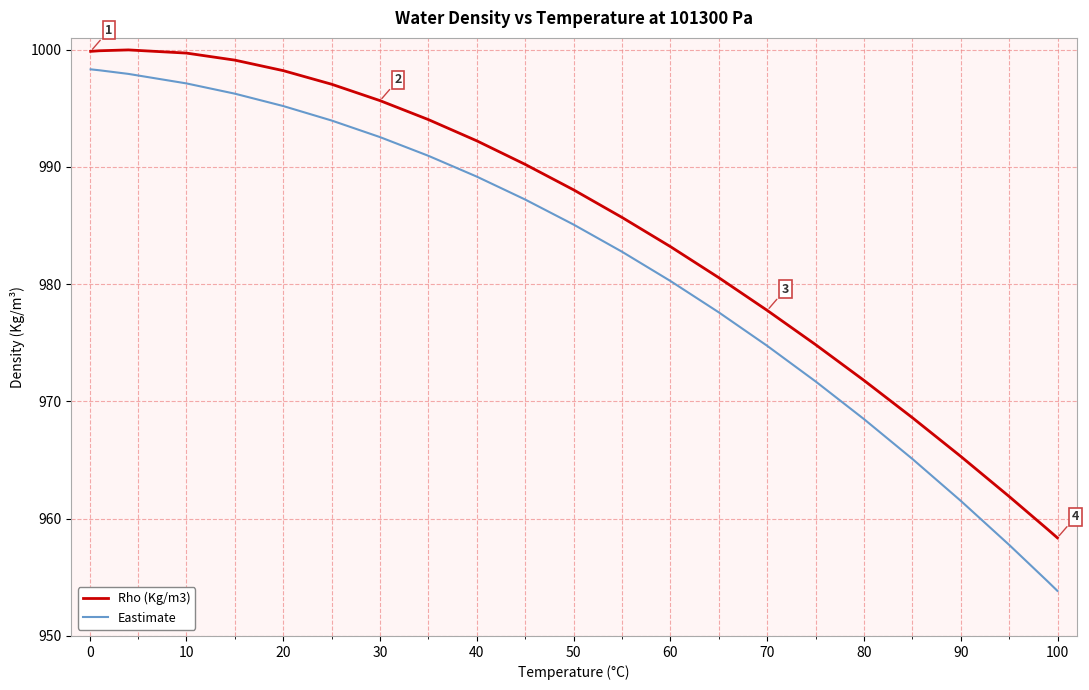

List the series in order of their overall mean, highest first.

Rho (Kg/m3), Eastimate